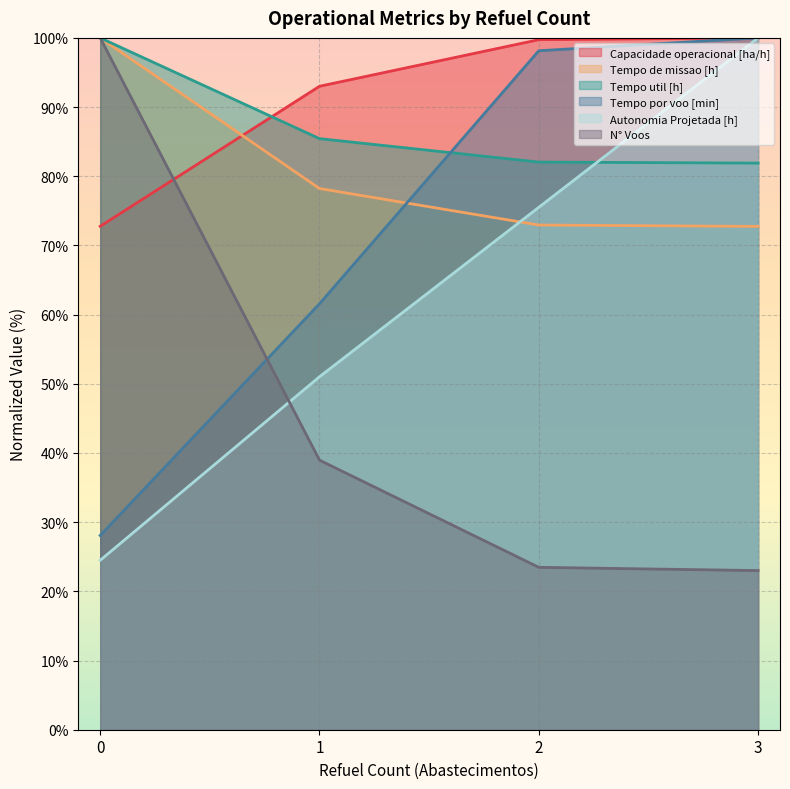

Rank the series at 0 from highest to lowest value.

Tempo de missao [h], Tempo util [h], N° Voos, Capacidade operacional [ha/h], Tempo por voo [min], Autonomia Projetada [h]